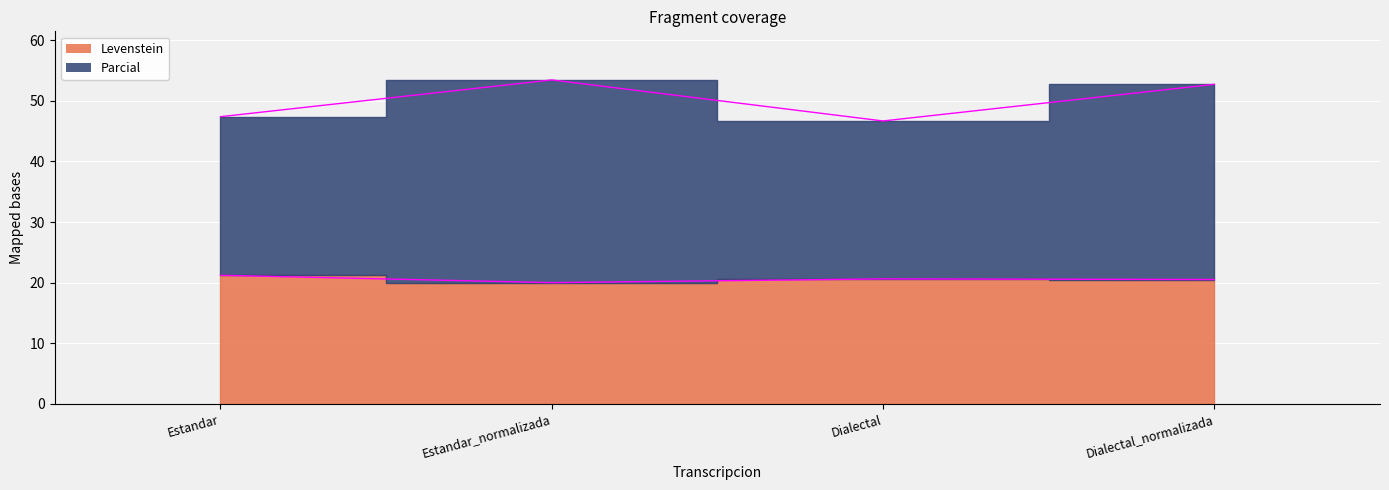

At which category does Parcial reach its first local peak?

Estandar_normalizada